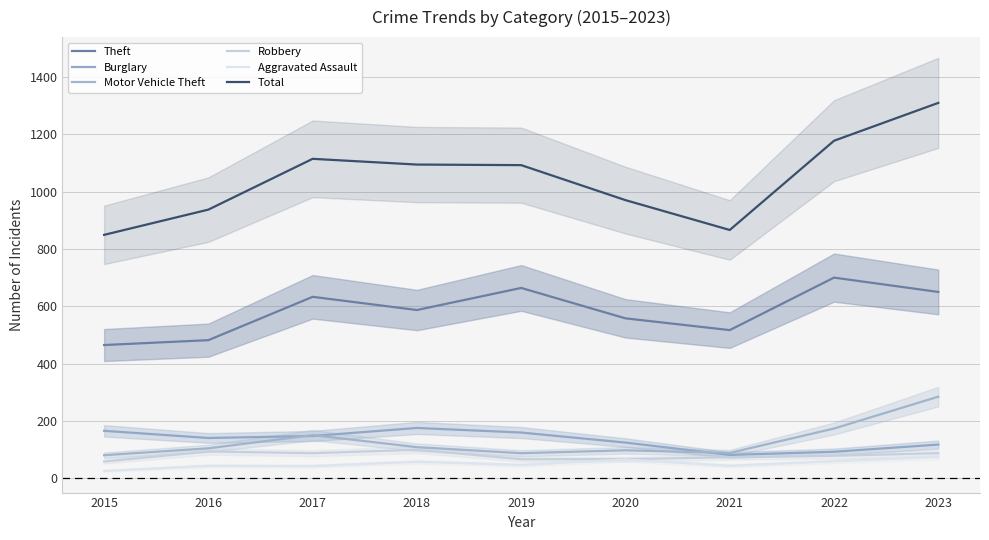

The Burglary series shows 78 at 2015. True or false?

False